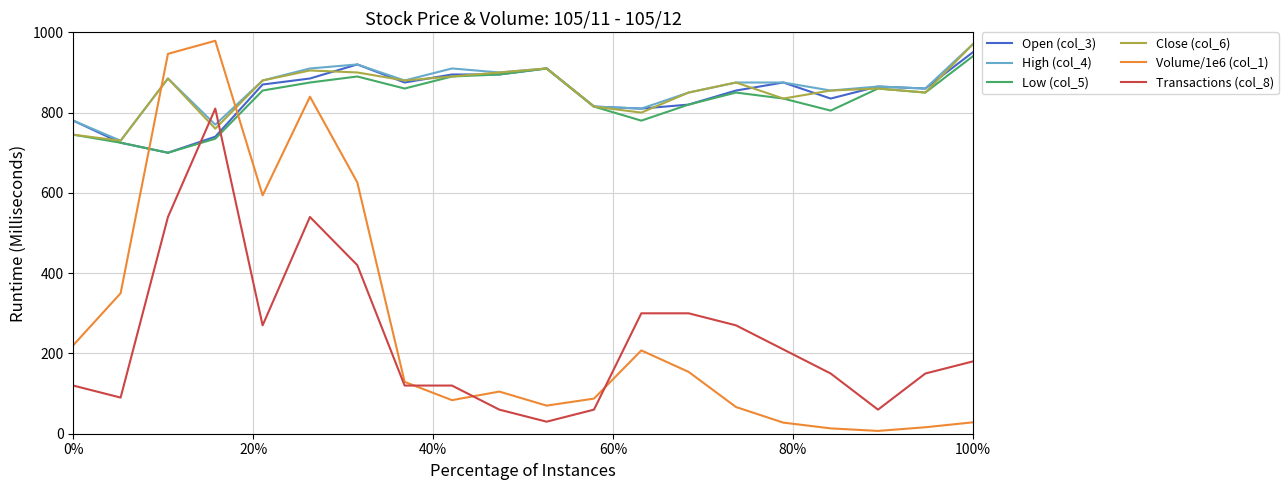

What is the minimum value for Close (col_6)?

730.0